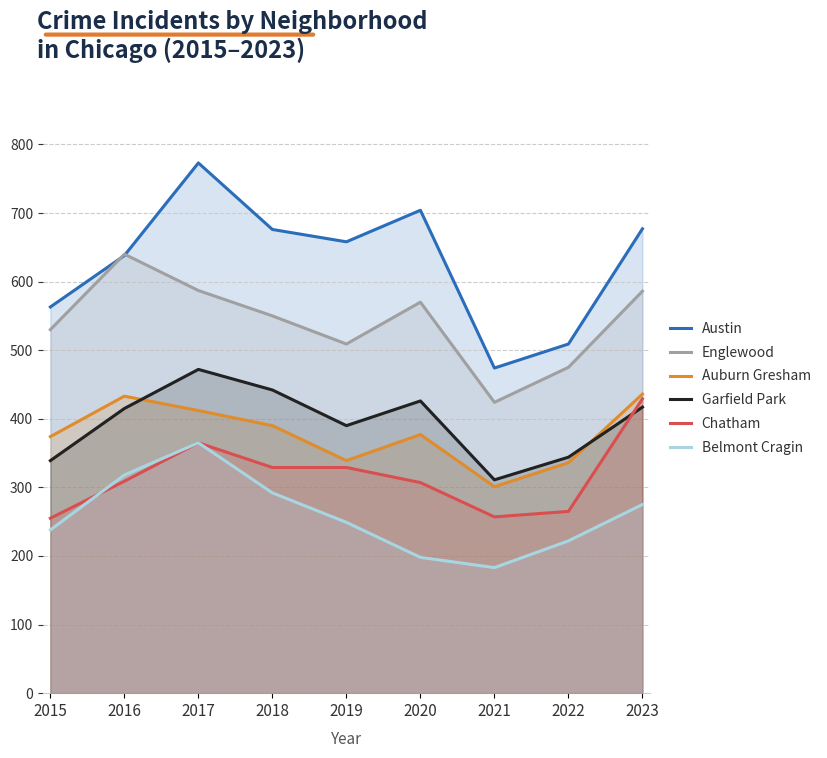

What is the highest value of the Garfield Park series?

472